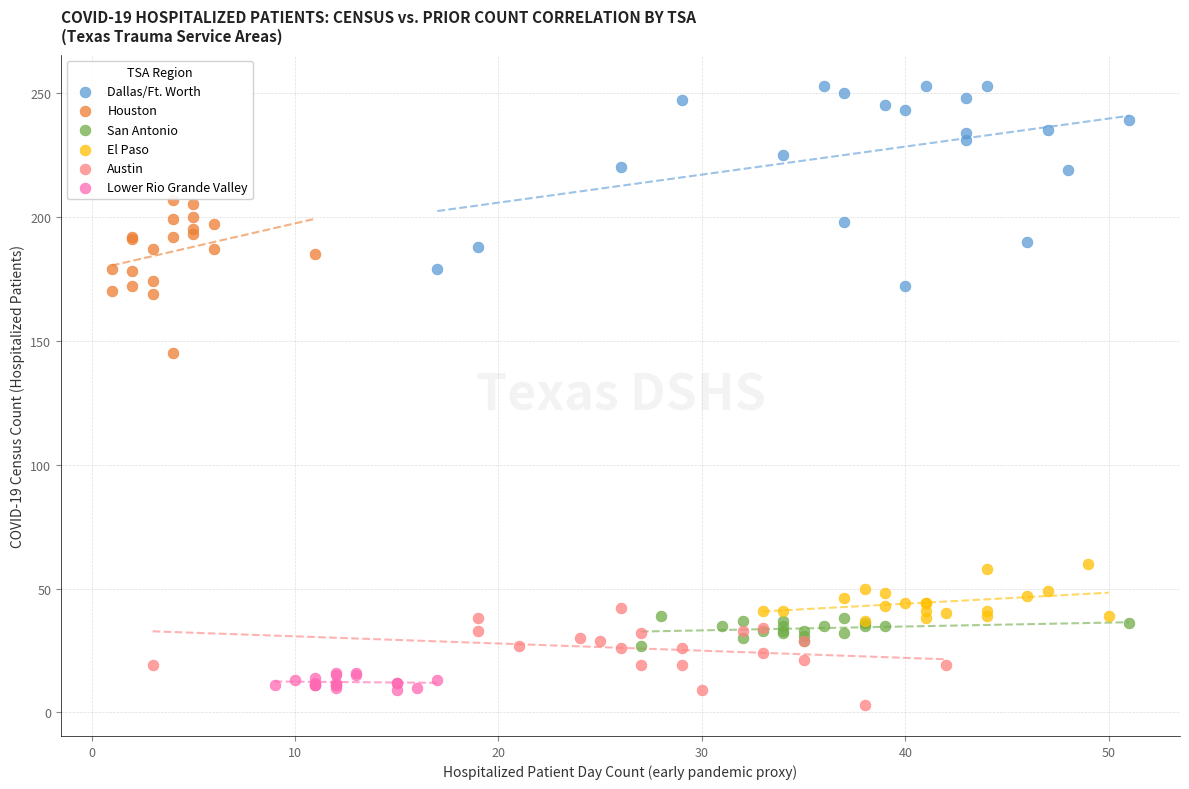

Which series has the widest spread of Y values?

Dallas/Ft. Worth